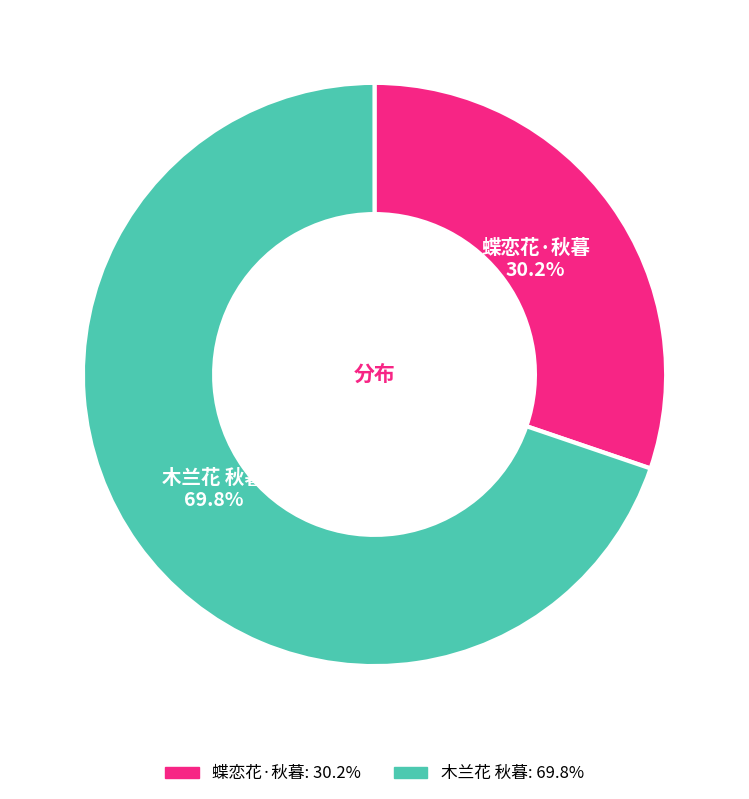

True or false: 木兰花 秋暮 accounts for 83% of the total.

False